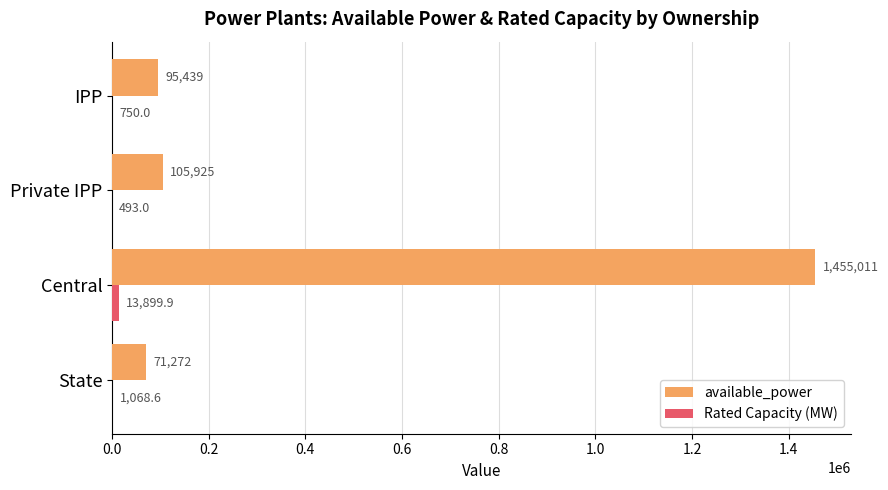

Which series has the largest total across all categories?

available_power